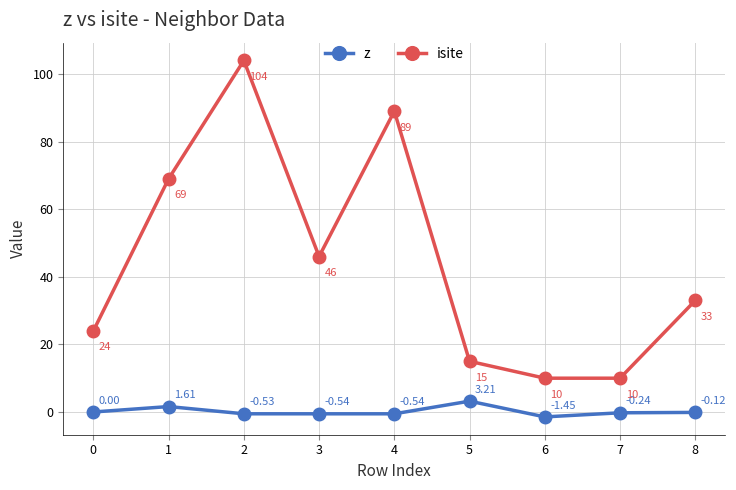

How many distinct data groups are displayed?

2